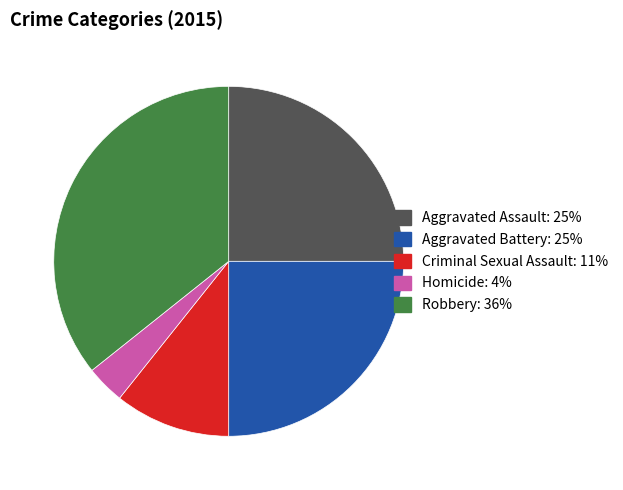

Do Criminal Sexual Assault and Aggravated Assault together represent more than half of the pie?

No